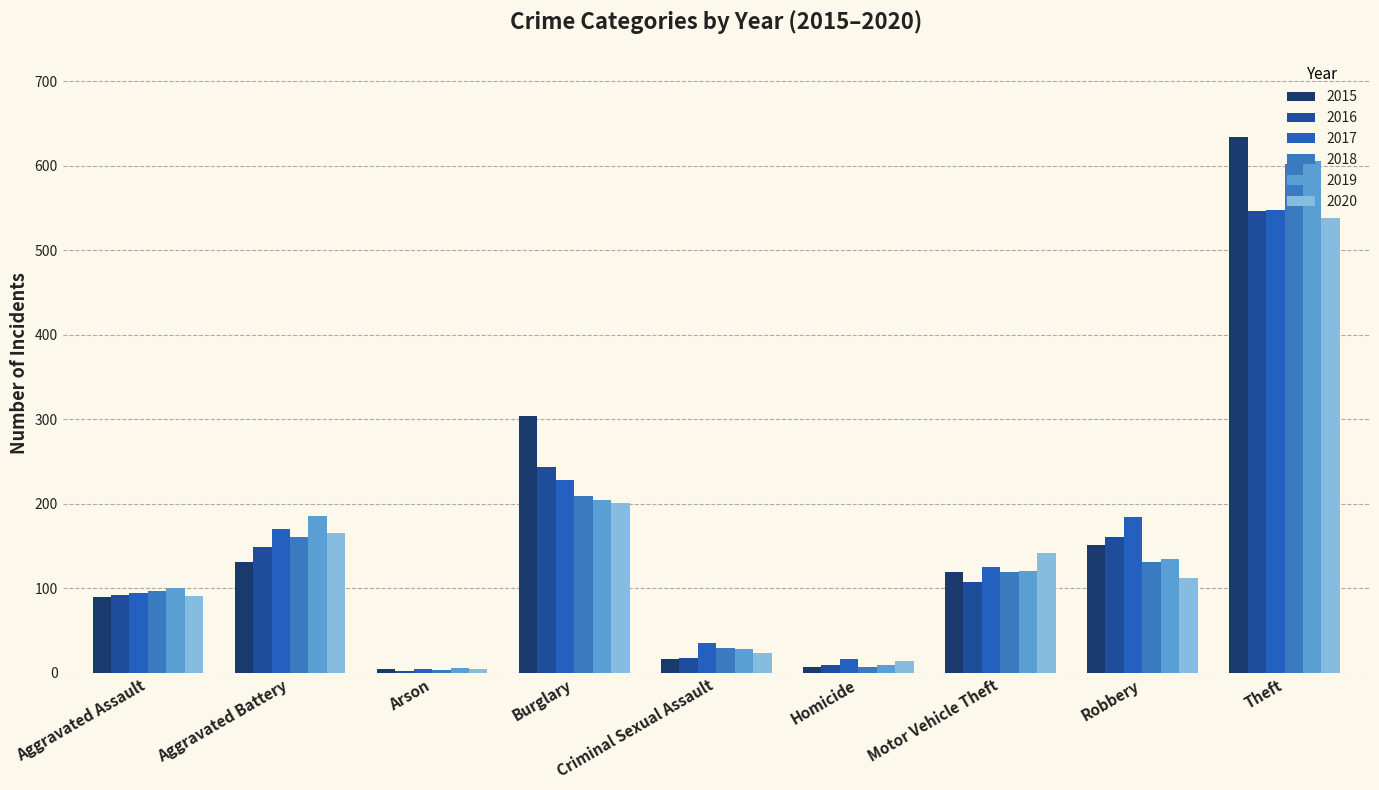

Reading left to right, list all the values displayed in this chart.

2015: Aggravated Assault=90	Aggravated Battery=131	Arson=4	Burglary=304	Criminal Sexual Assault=16	Homicide=7	Motor Vehicle Theft=119	Robbery=151	Theft=634
2016: Aggravated Assault=92	Aggravated Battery=149	Arson=2	Burglary=243	Criminal Sexual Assault=18	Homicide=9	Motor Vehicle Theft=107	Robbery=161	Theft=546
2017: Aggravated Assault=94	Aggravated Battery=170	Arson=4	Burglary=228	Criminal Sexual Assault=35	Homicide=16	Motor Vehicle Theft=125	Robbery=184	Theft=547
2018: Aggravated Assault=97	Aggravated Battery=161	Arson=3	Burglary=209	Criminal Sexual Assault=29	Homicide=7	Motor Vehicle Theft=119	Robbery=131	Theft=602
2019: Aggravated Assault=100	Aggravated Battery=185	Arson=6	Burglary=204	Criminal Sexual Assault=28	Homicide=9	Motor Vehicle Theft=121	Robbery=135	Theft=605
2020: Aggravated Assault=91	Aggravated Battery=165	Arson=5	Burglary=201	Criminal Sexual Assault=23	Homicide=14	Motor Vehicle Theft=142	Robbery=112	Theft=538